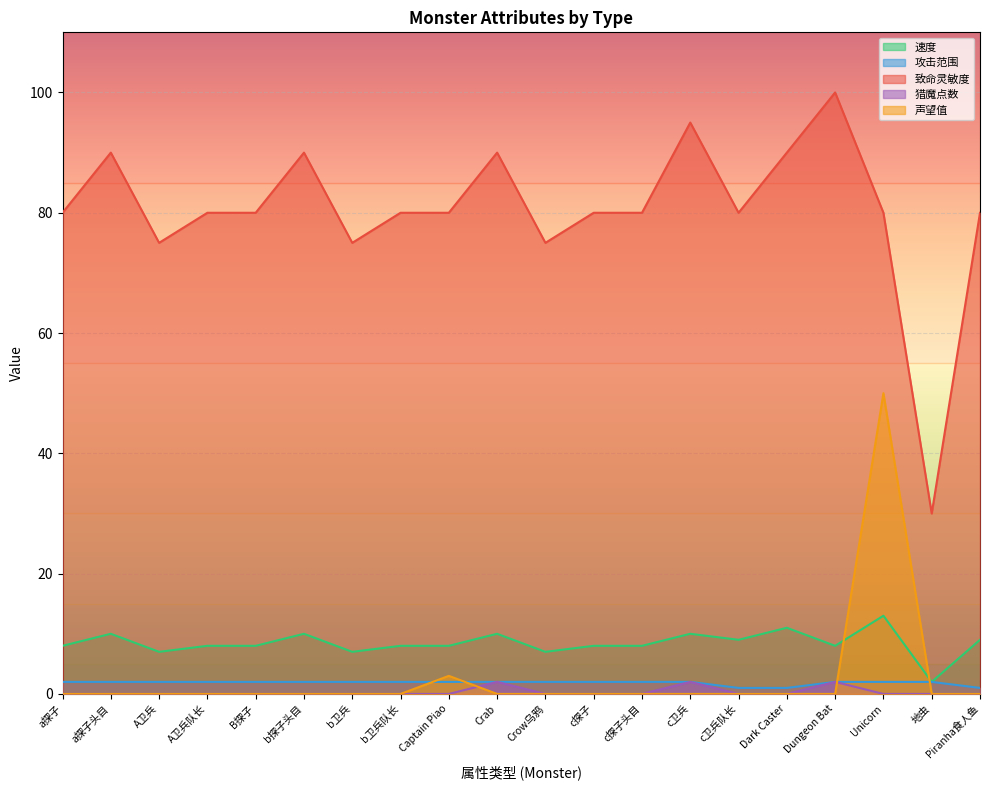

Count the 猎魔点数 values in the range 0 to 1.

17